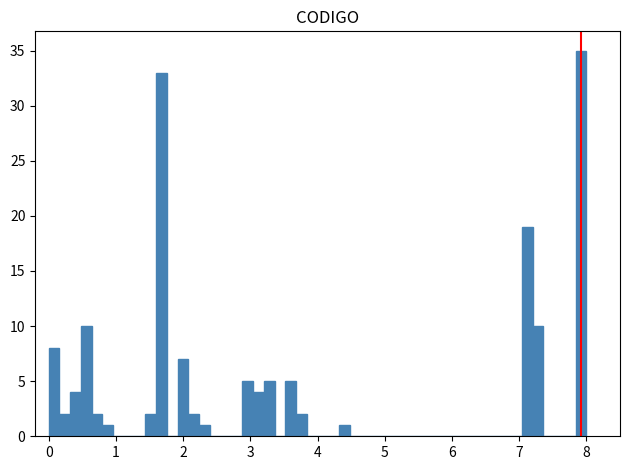

Read against the x-axis, roughly where is the centre of the tallest bar?

7.9